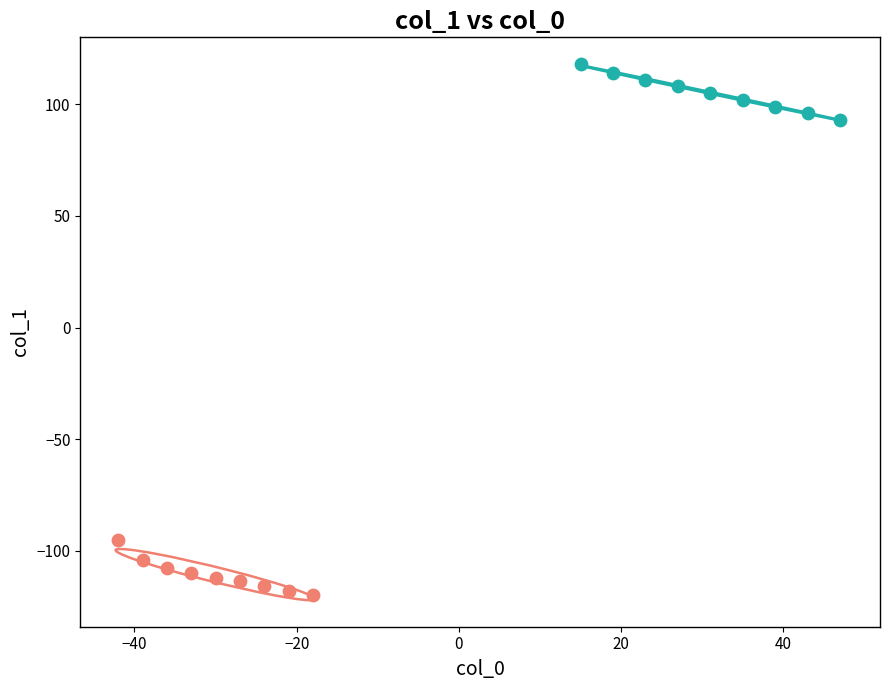

Which series reaches the maximum Y coordinate?

young